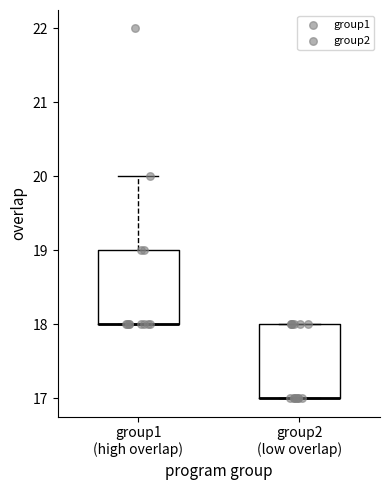

Reading left to right, transcribe this box plot: for each box, give where its median line is, the range the box spans, and where its two whiskers end, as read against the y-axis. The values are not printed on the chart, so give them approximately, as read against the axis.

group1 (high overlap): median 18 (drawn on the box's lower edge), box 18 to 19, whiskers 18 to 20
group2 (low overlap): median 17 (drawn on the box's lower edge), box 17 to 18, whiskers 17 to 18